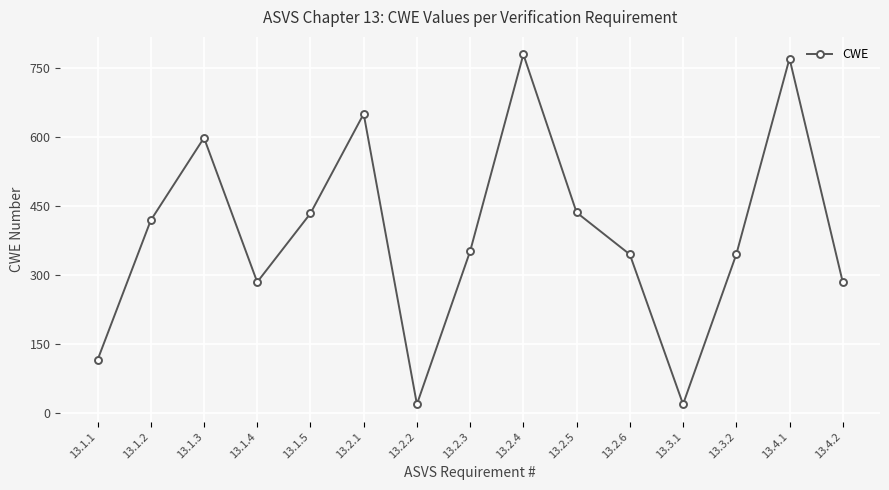

What is the smallest value displayed?

20